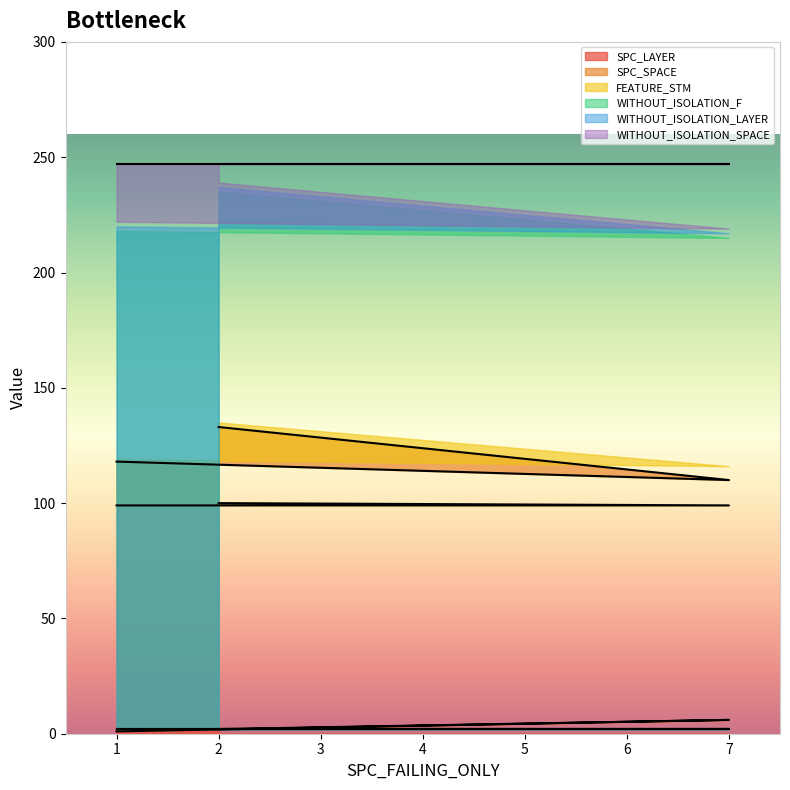

The value of SPC_LAYER at 7 is 6. True or false?

True